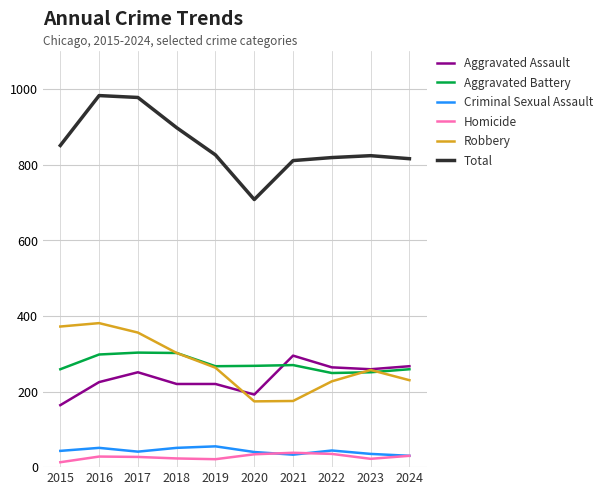

What is the highest value of the Aggravated Assault series?

295